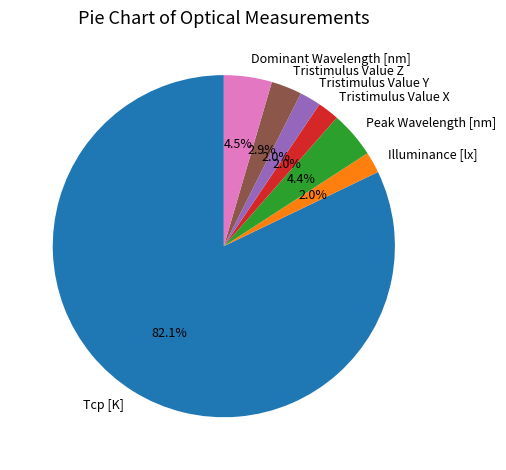

Which slice represents more than half of the pie?

Tcp [K]